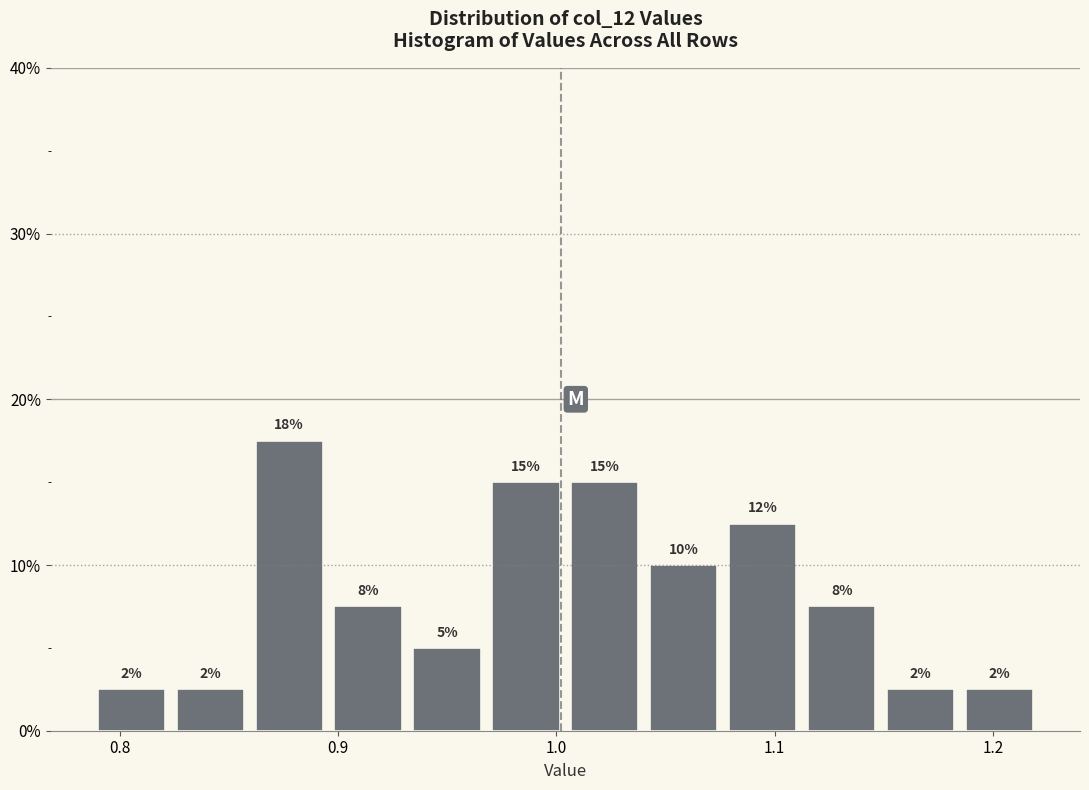

Around what value on the x-axis is the tallest bar? Give the approximate position of its centre, as read against the axis.

0.88